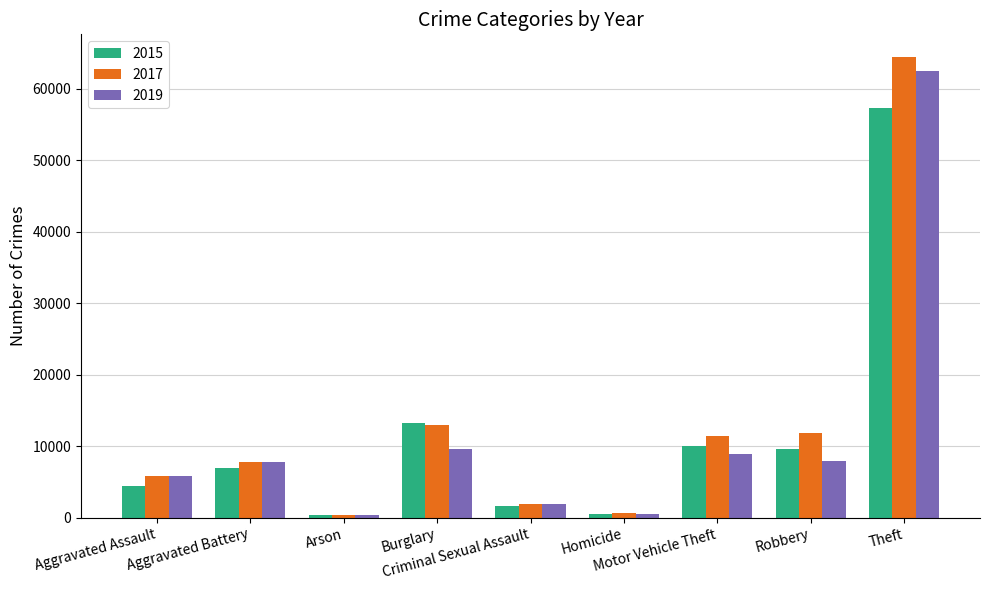

Which series has the largest range (max minus min)?

2017